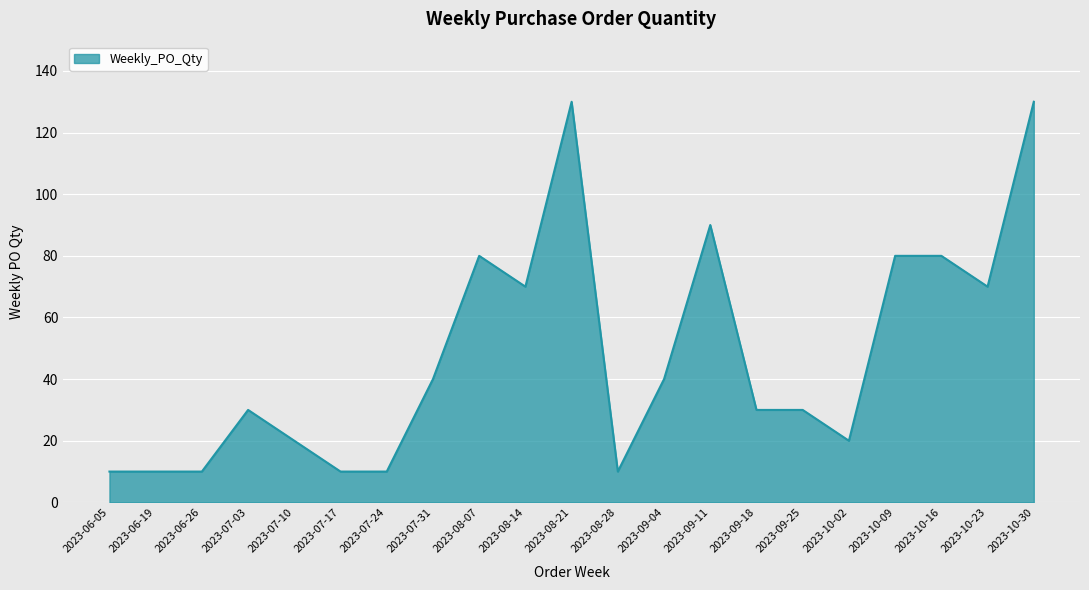

What is the smallest value displayed?

10